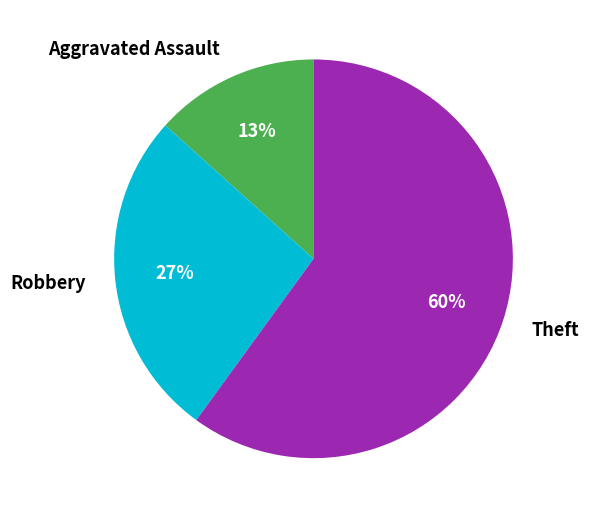

Rank the categories by value from lowest to highest.

Aggravated Assault, Robbery, Theft